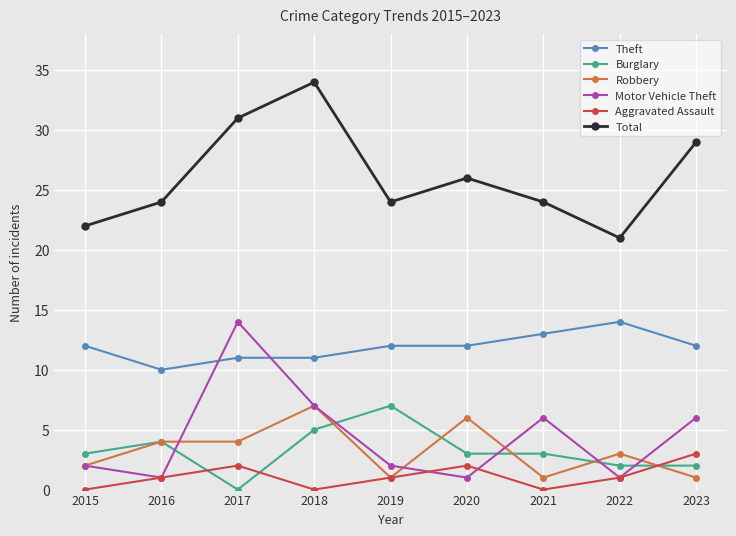

What is the value of the Motor Vehicle Theft point at the 8th from the left?

1